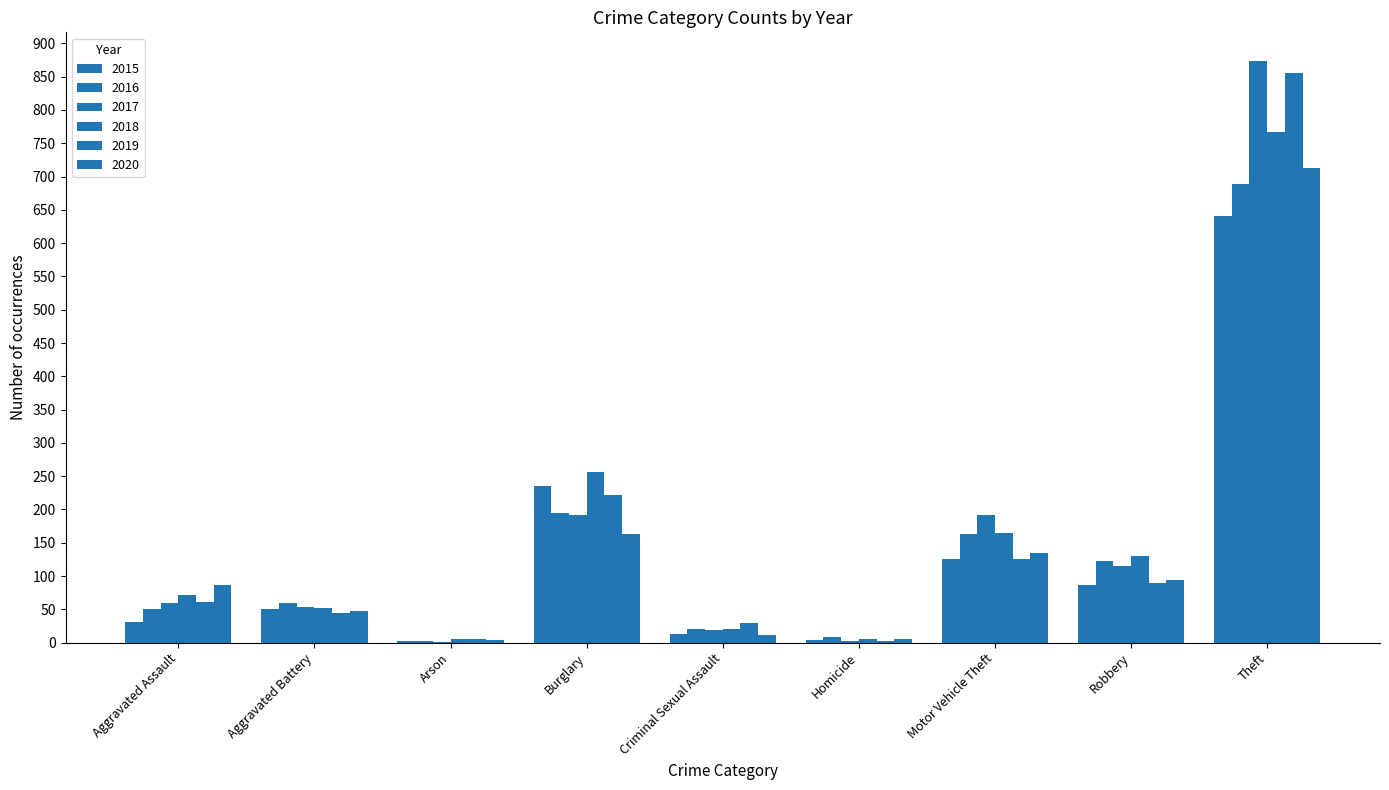

What is the difference between the second highest and minimum values in the 2018 series?

252